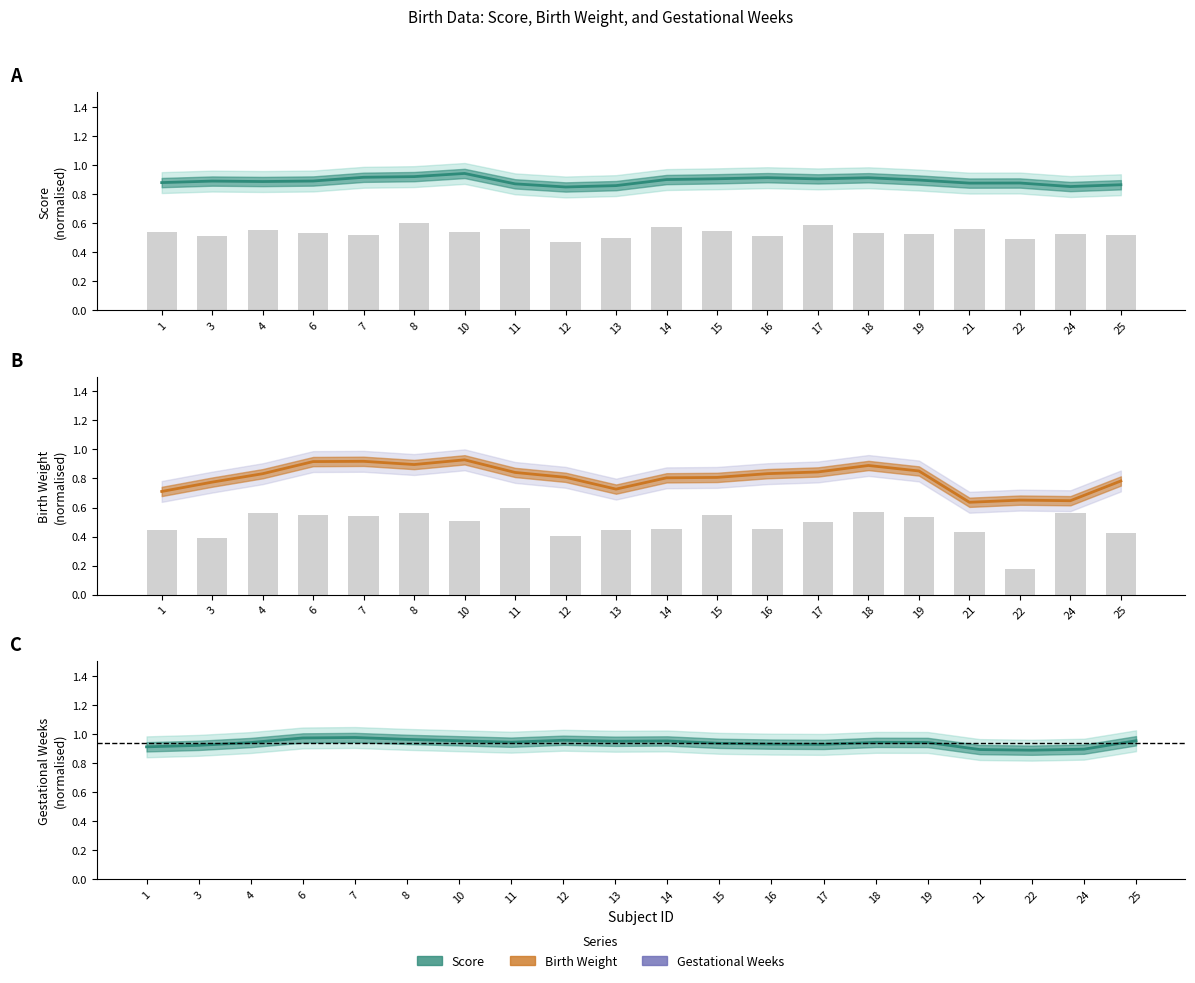

The bweight series shows 0.7 at 18. True or false?

False